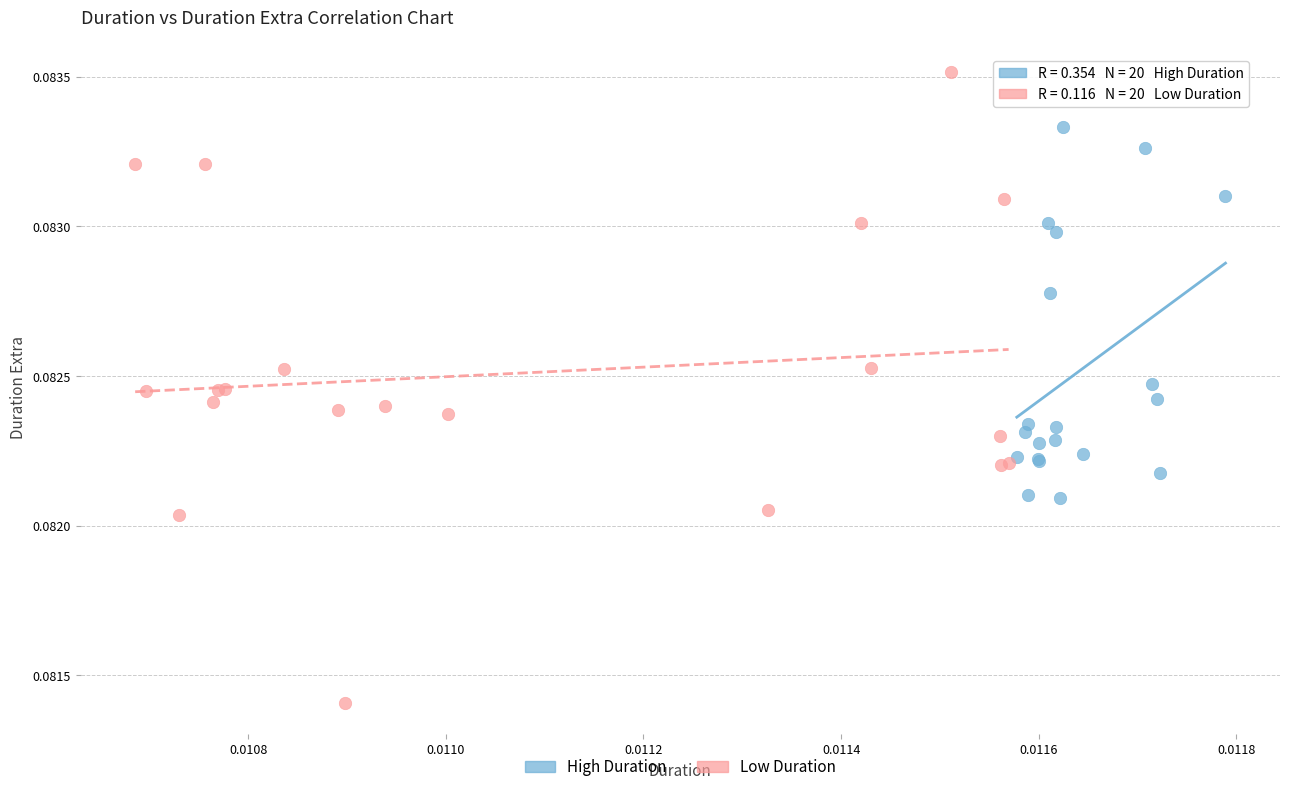

Which series reaches the maximum Y coordinate?

Low Duration